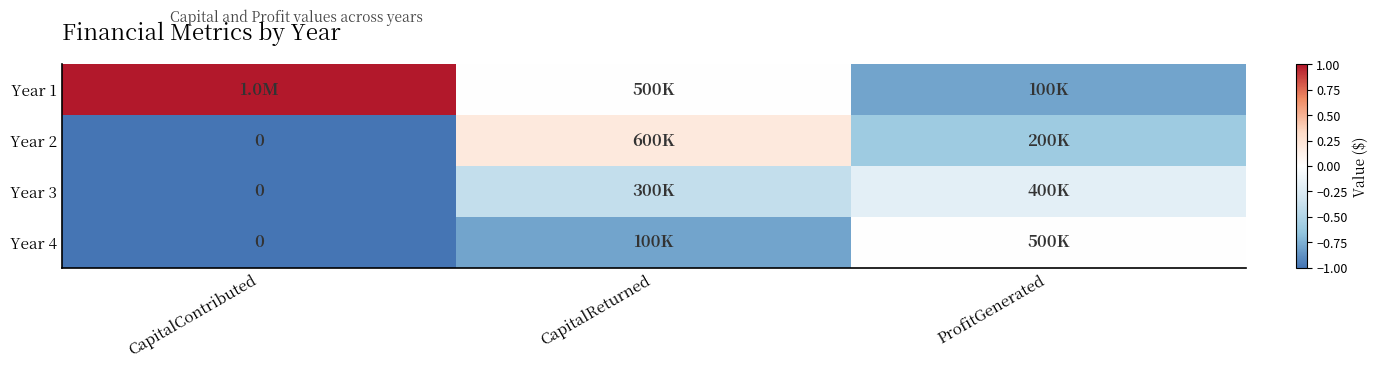

Count the Year 3 values in the range -1 to 0.

3